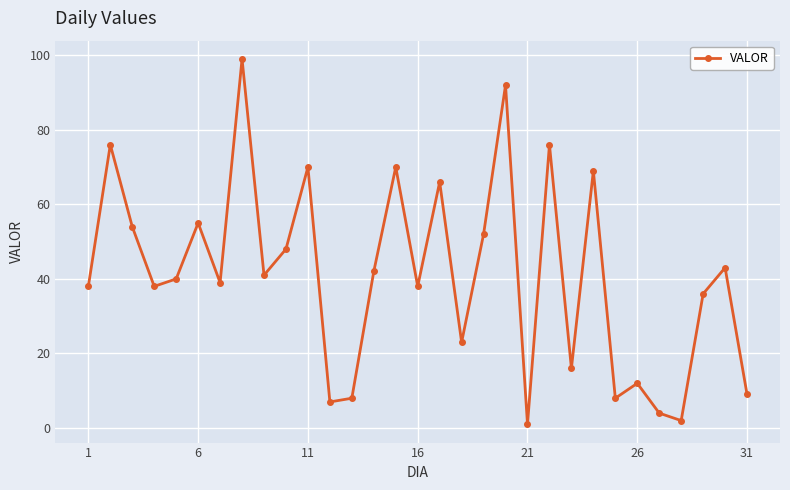

Is this an area chart (filled region under the line)?

No